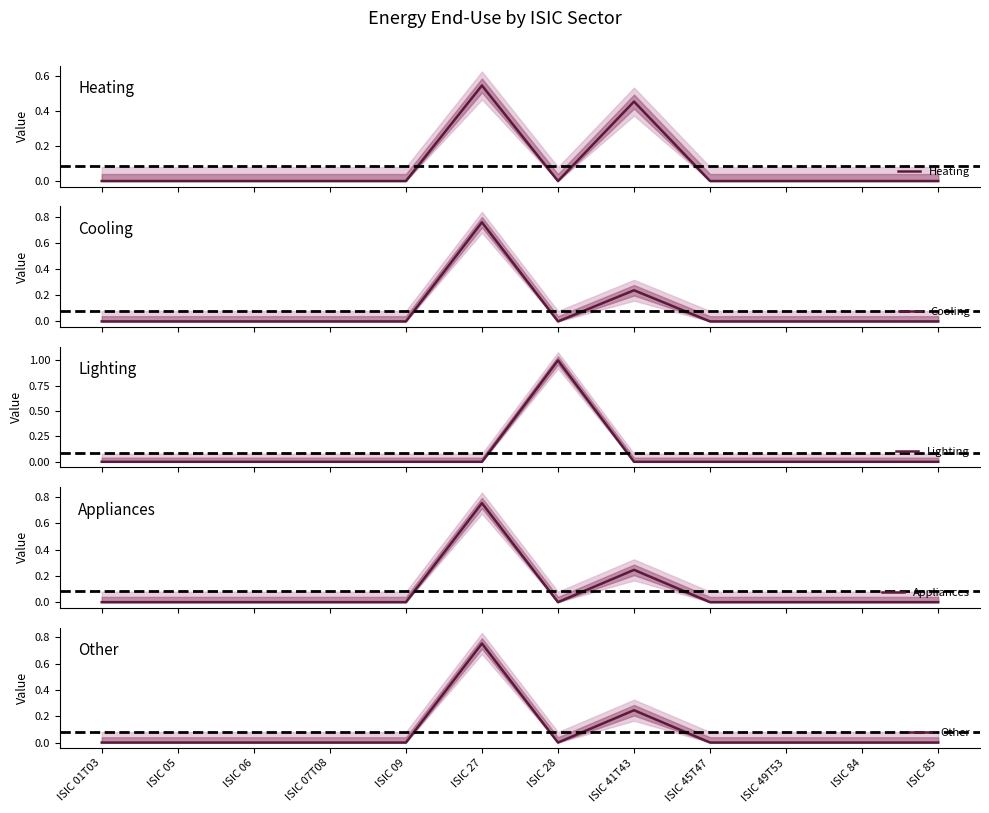

True or false: Cooling and Heating cross at least once.

False